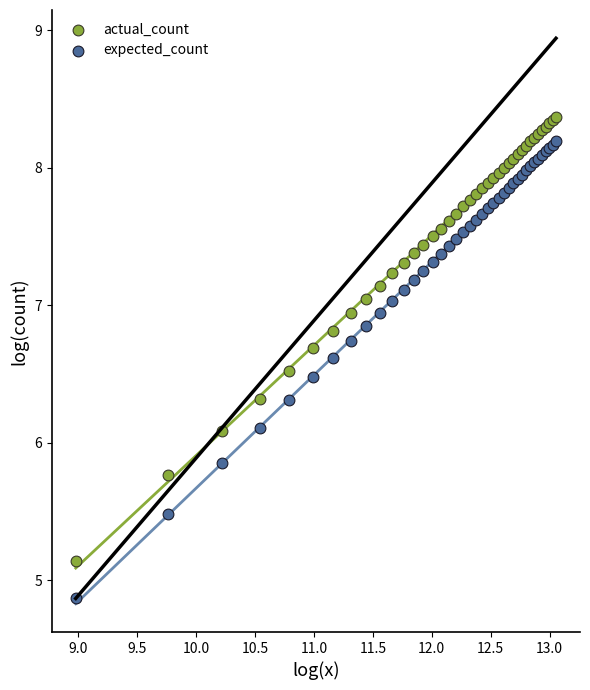

Which series has the largest Y range (max minus min)?

expected_count